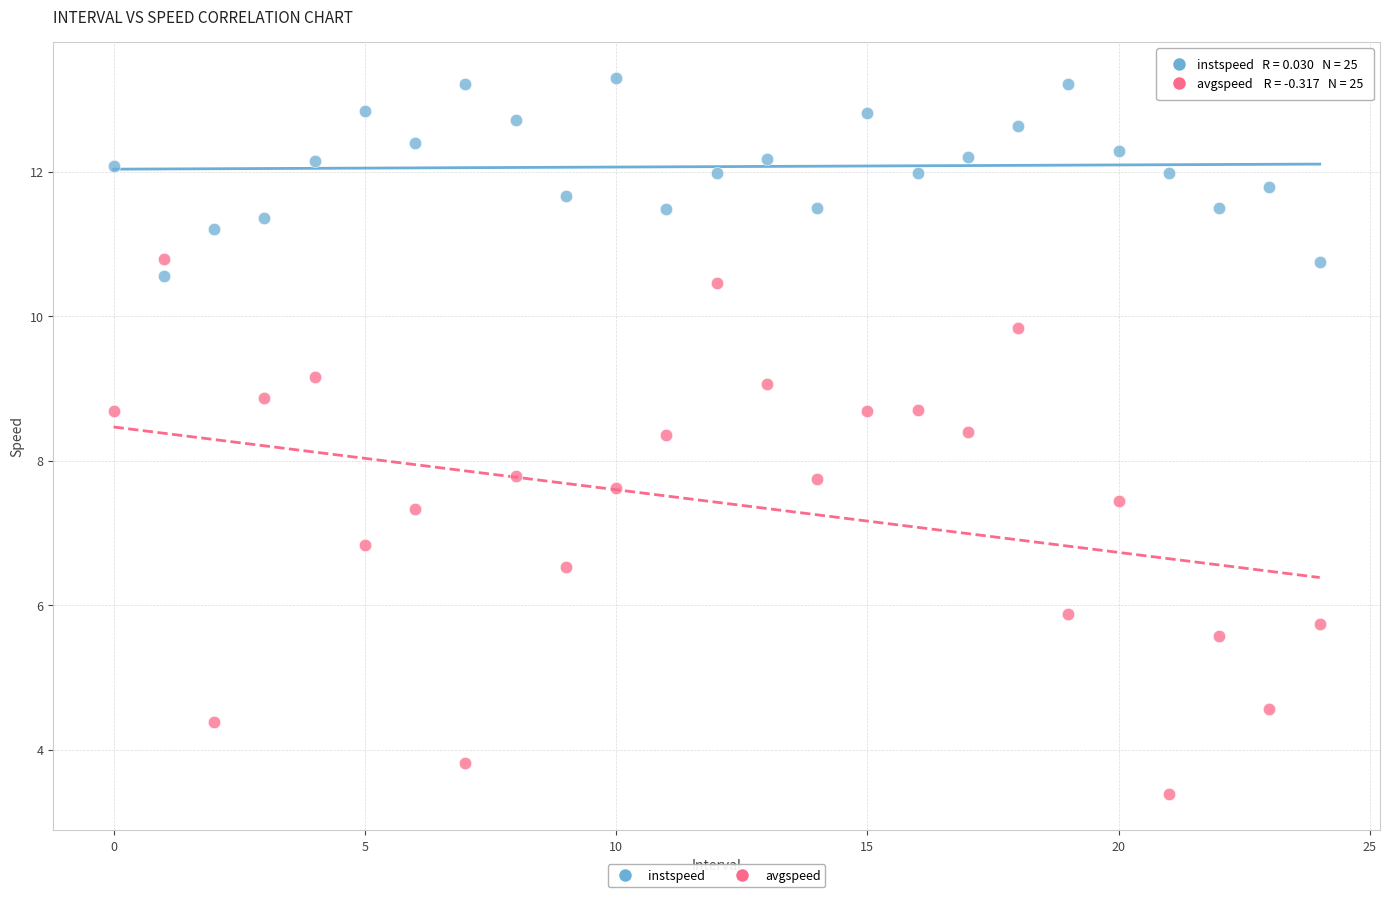

Which series has the largest Y range (max minus min)?

avgspeed